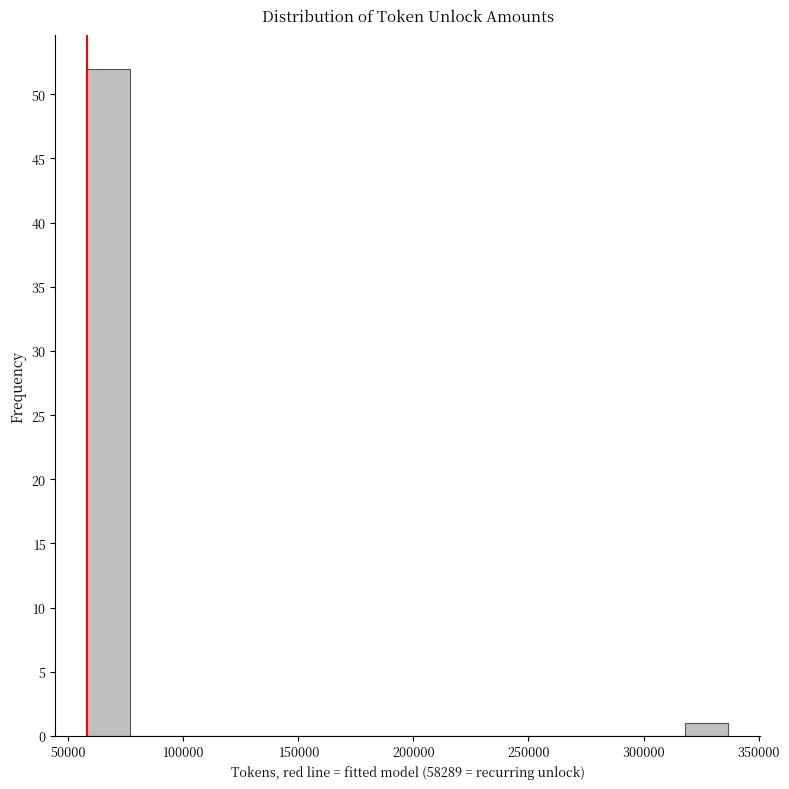

Read against the x-axis, roughly where is the centre of the tallest bar?

70000